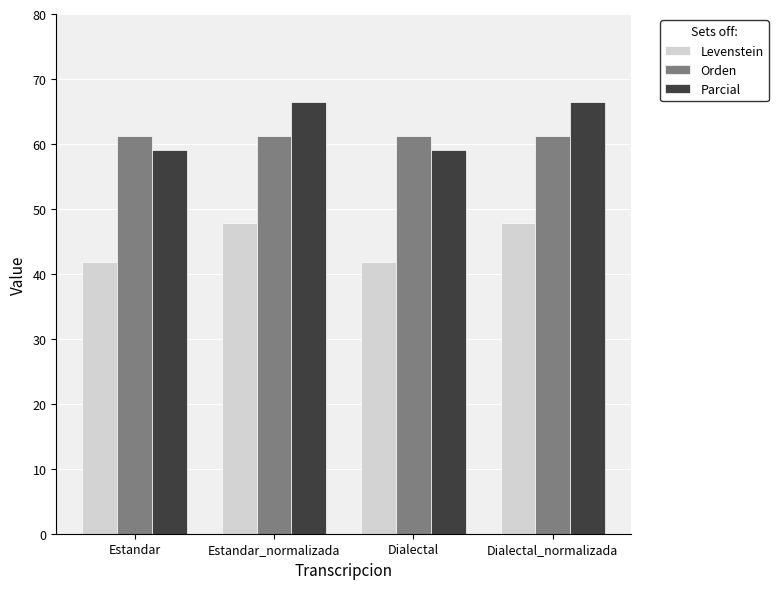

What is the average value of the Parcial series?

62.7